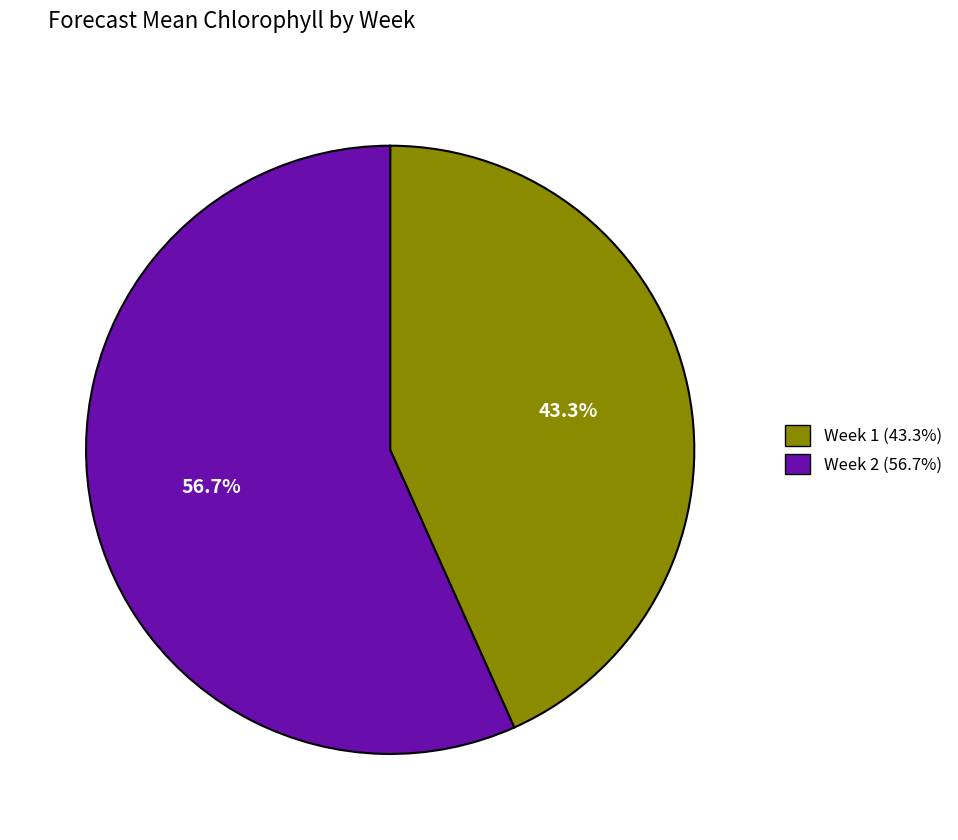

Does Week 1 (43.3%) account for over 50% of the chart?

No